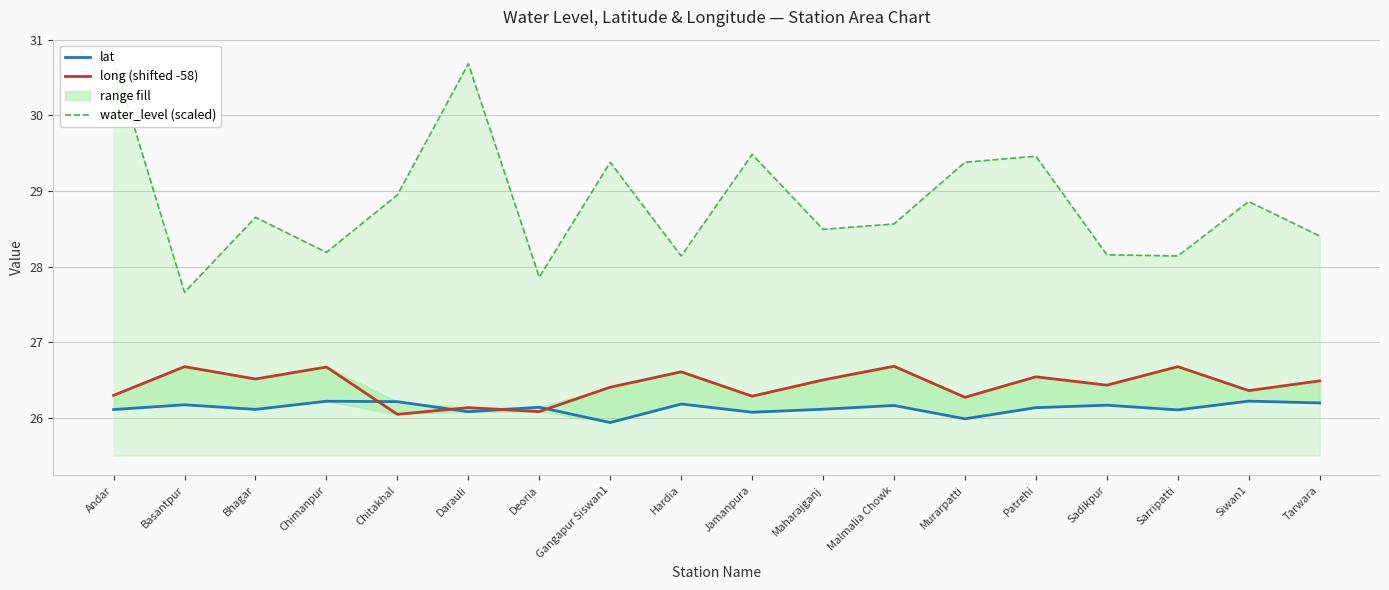

At which category is the sum across all series the highest?

Andar